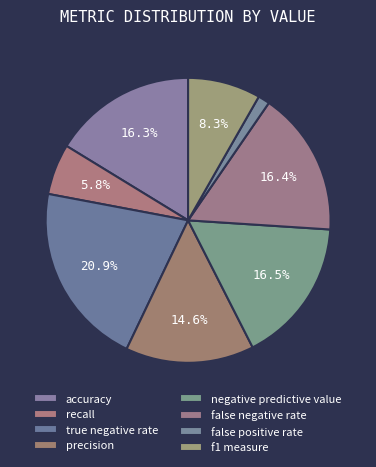

What is the total percentage of false negative rate and accuracy?

32.7%